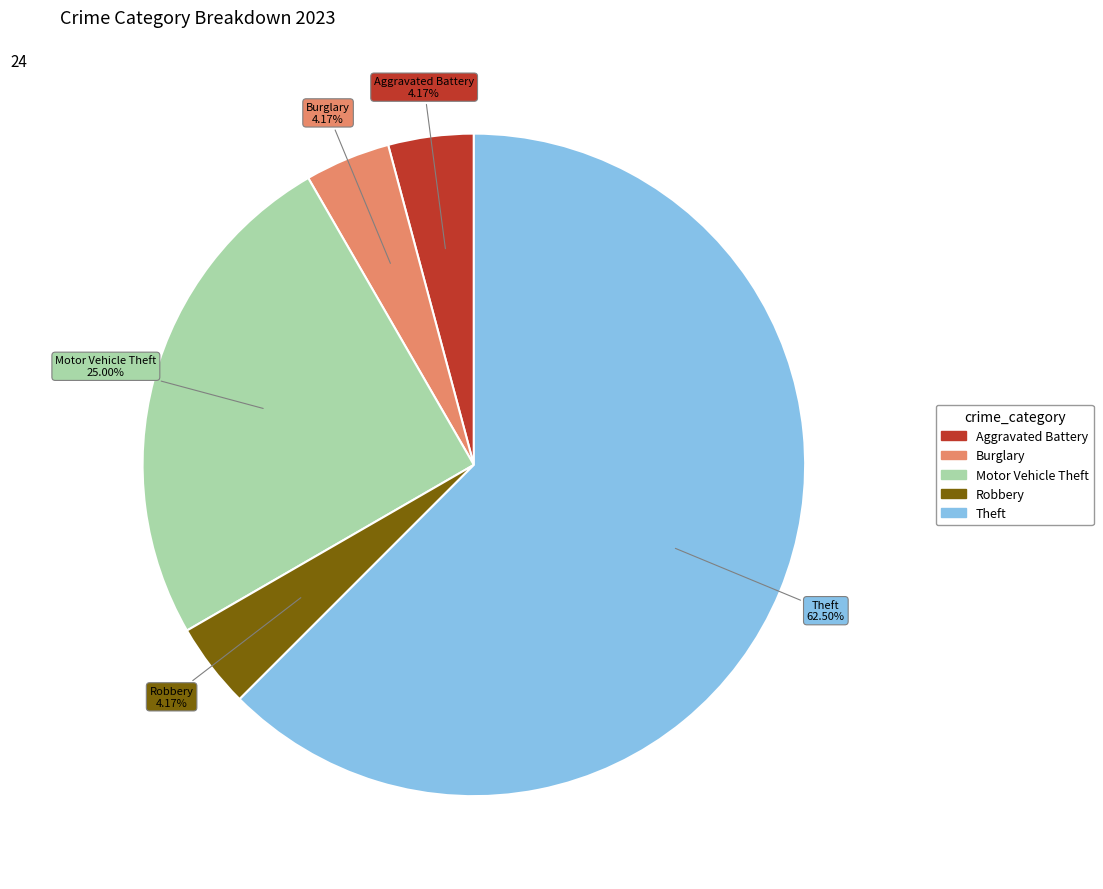

Does any single category account for the majority?

Yes